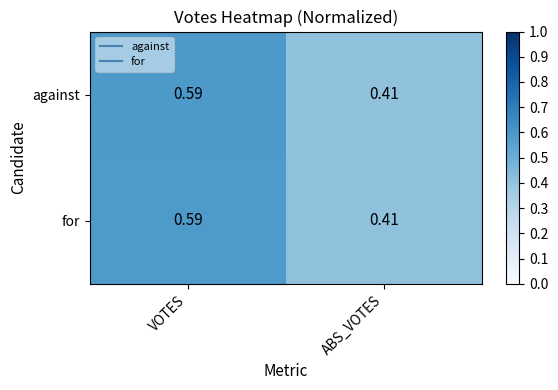

Which category has the lowest value in the against series?

ABS_VOTES